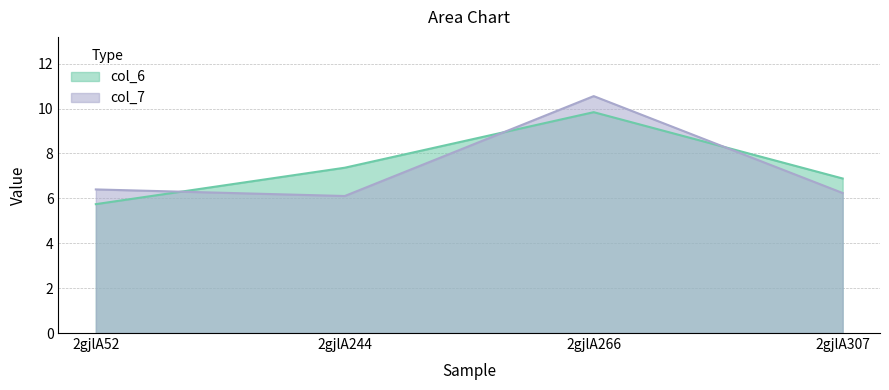

After their last crossing, which series has the higher values: col_7 or col_6?

col_6